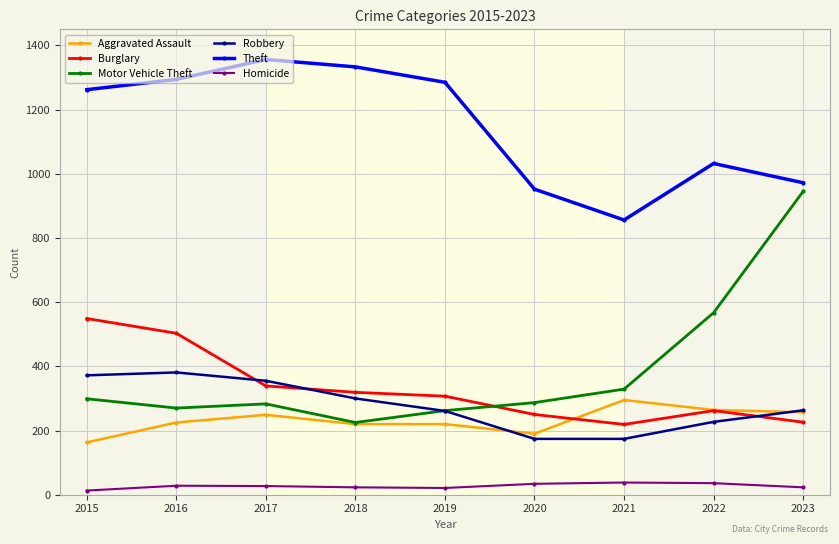

Where is Motor Vehicle Theft nearest to the value 585?

2022